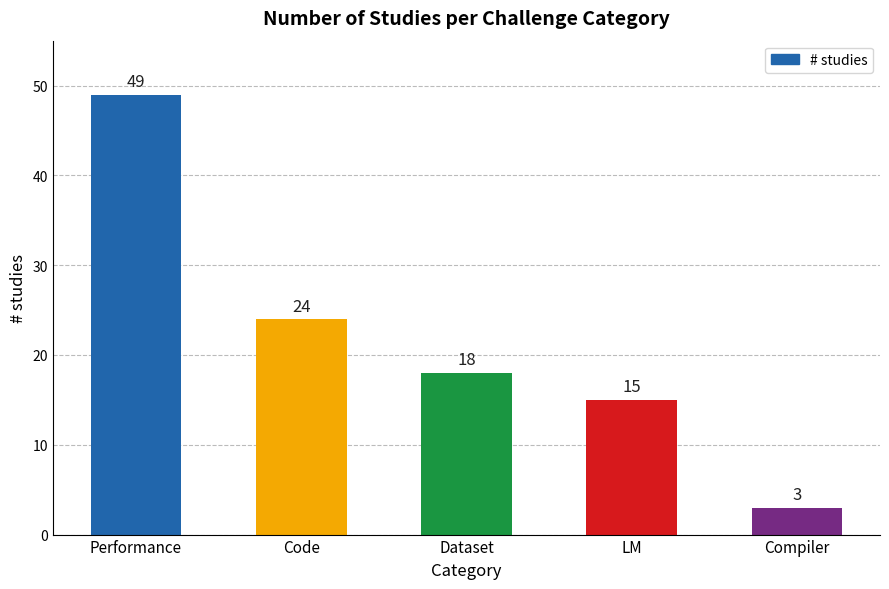

Approximately how many times larger is the value at Performance compared to Dataset?

2.7